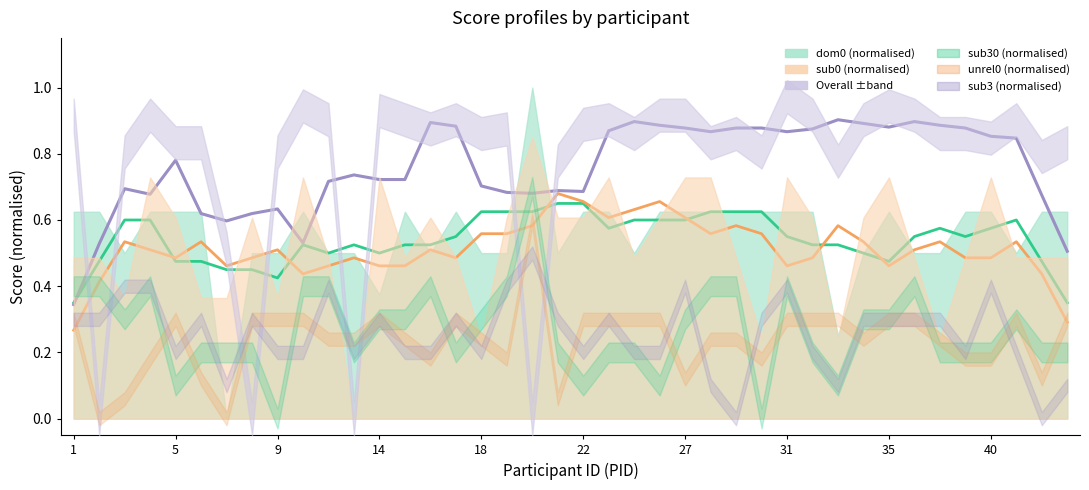

What is the sum of the sub0 smoothed values at 30 and 10?

1.0